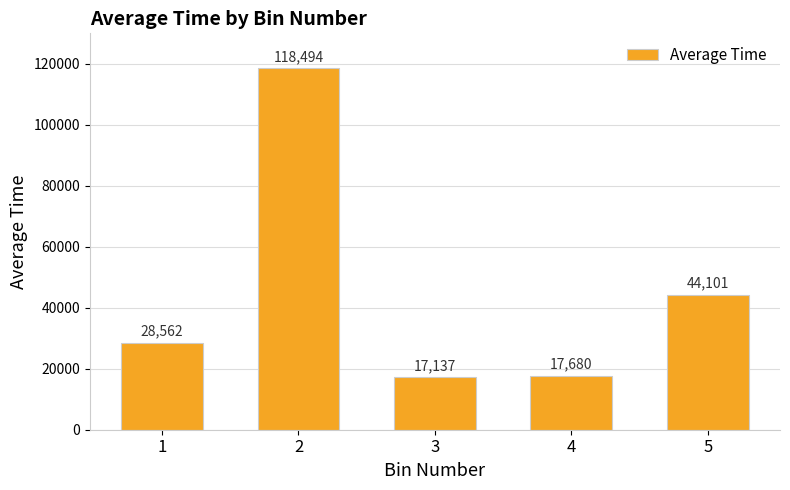

List the labels in order of value, largest first.

2, 5, 1, 4, 3